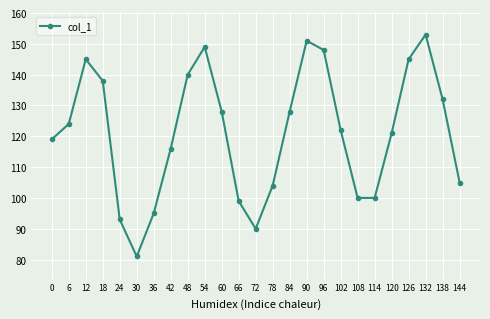

At which category does the data reach its first local peak?

12